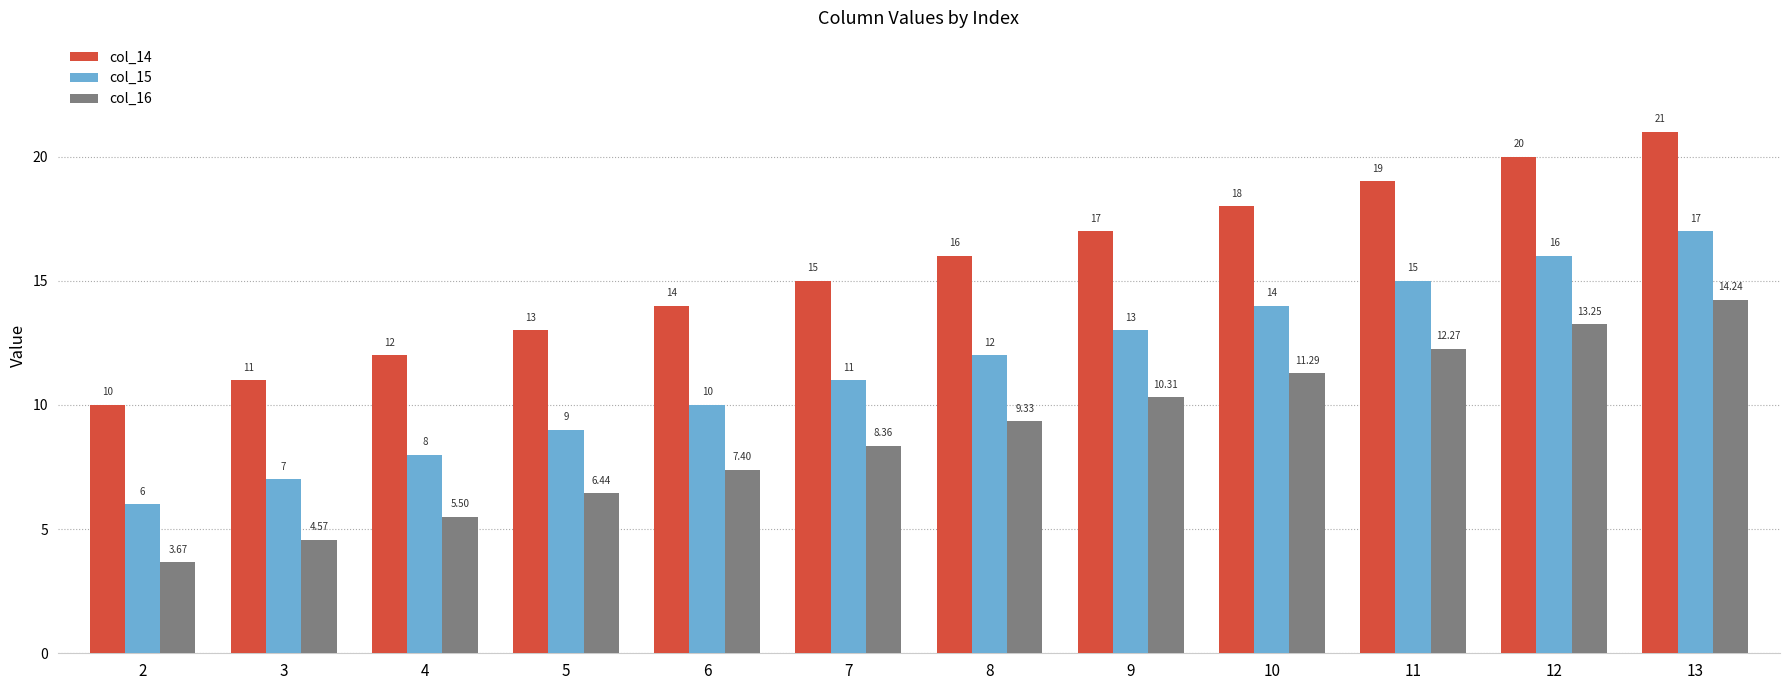

At which category is the sum across all series the highest?

13